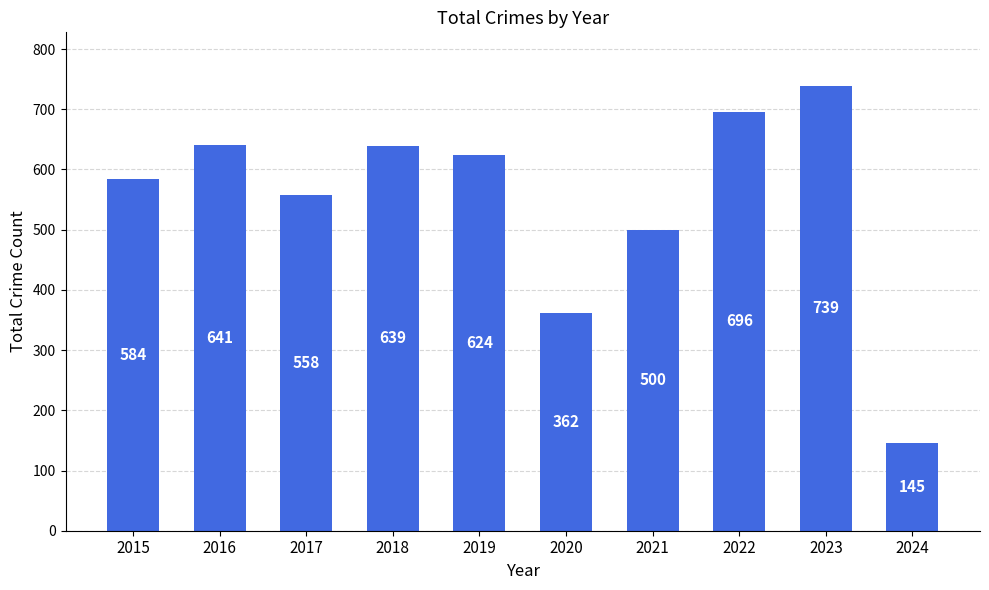

At which label is the value closest to 442?

2021